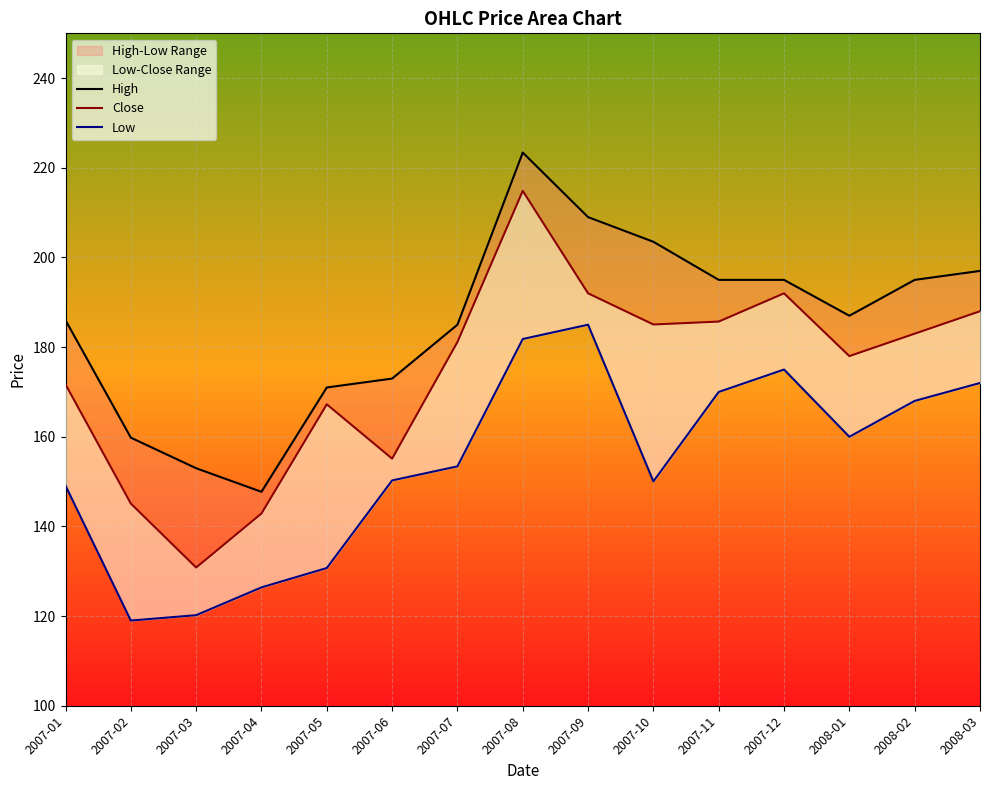

True or false: High has more than 1 points higher than both neighbors.

False